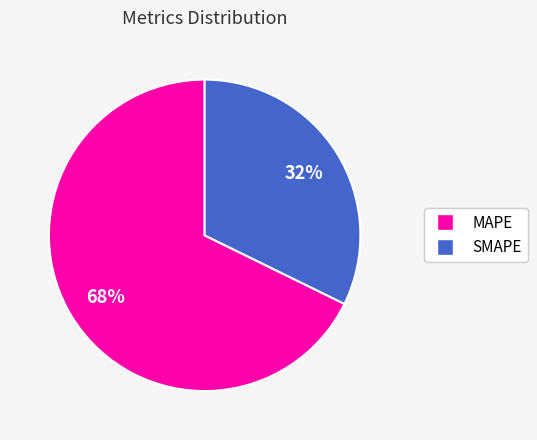

Rank the categories by value from lowest to highest.

SMAPE, MAPE